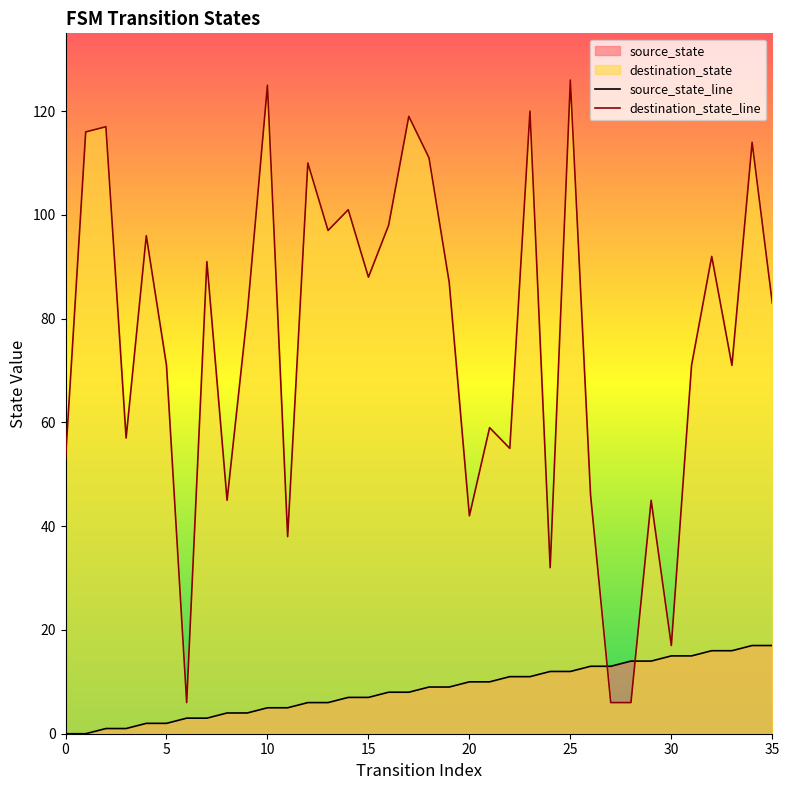

Is it true that source_state_line equals 5 at 11?

True